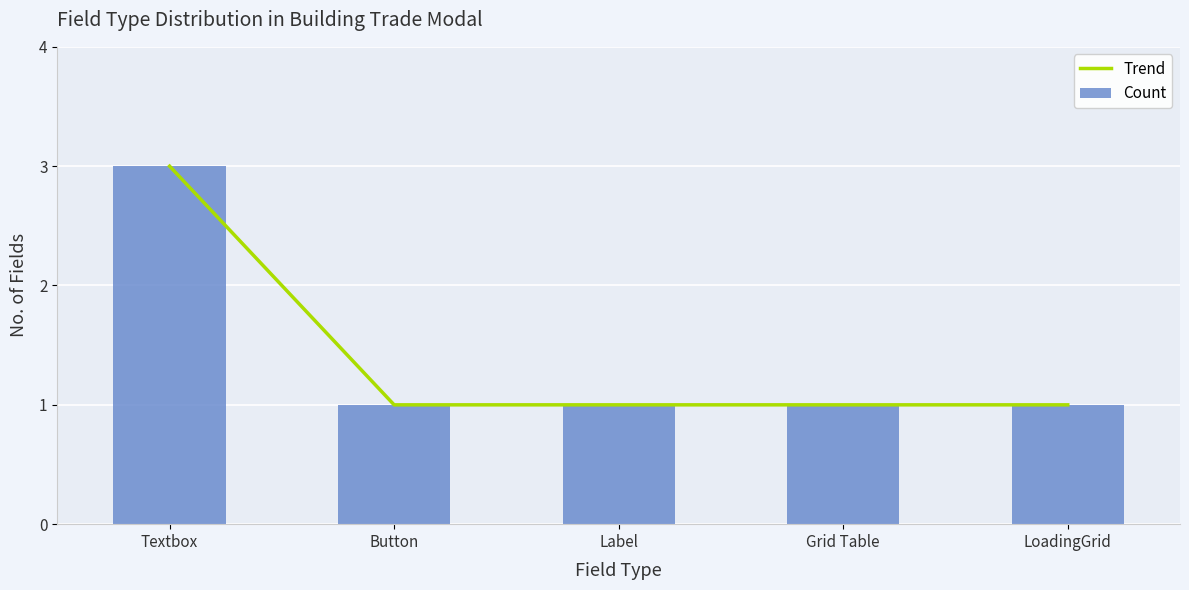

The value of Count at Button is 1. True or false?

True